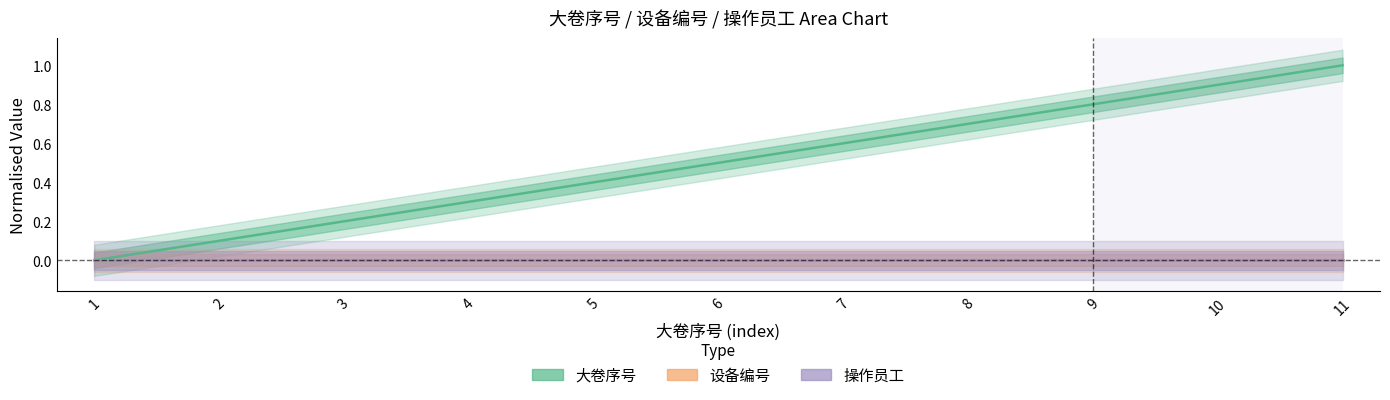

How many data points in 大卷序号 are above 0?

10